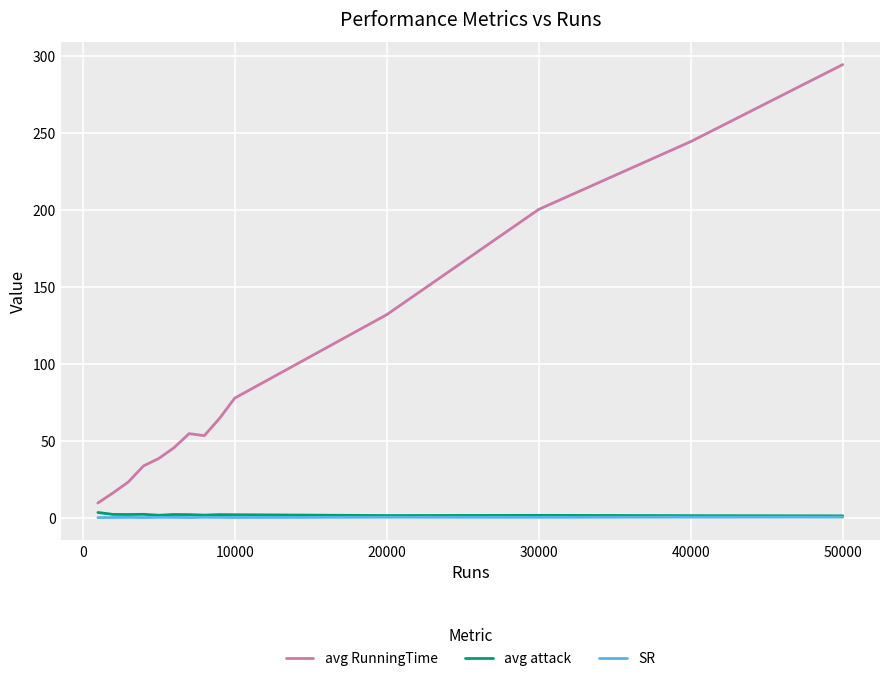

How many lines are shown in the chart?

3